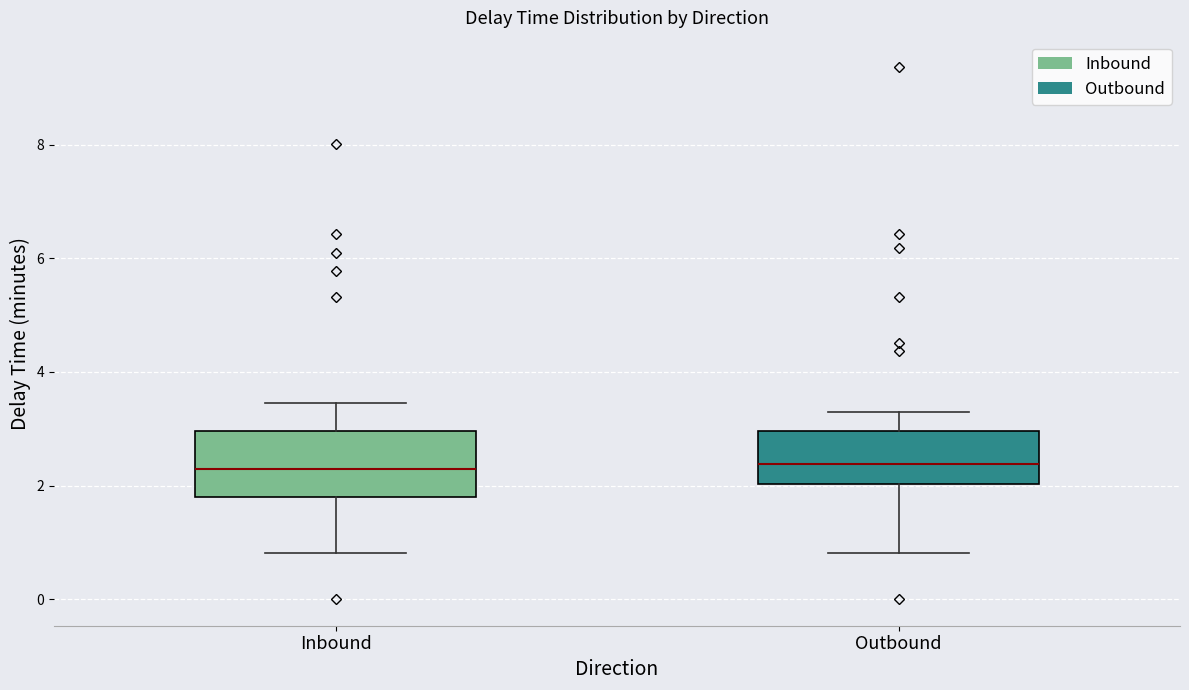

Reading left to right, read every box against the y-axis: the position of its median line, the range the box covers, and the ends of its whiskers. The values are not printed on the chart, so give them approximately, as read against the axis.

Inbound: median 2.2, box 1.8 to 3.0, whiskers 0.8 to 3.4
Outbound: median 2.4, box 2.0 to 3.0, whiskers 0.8 to 3.4